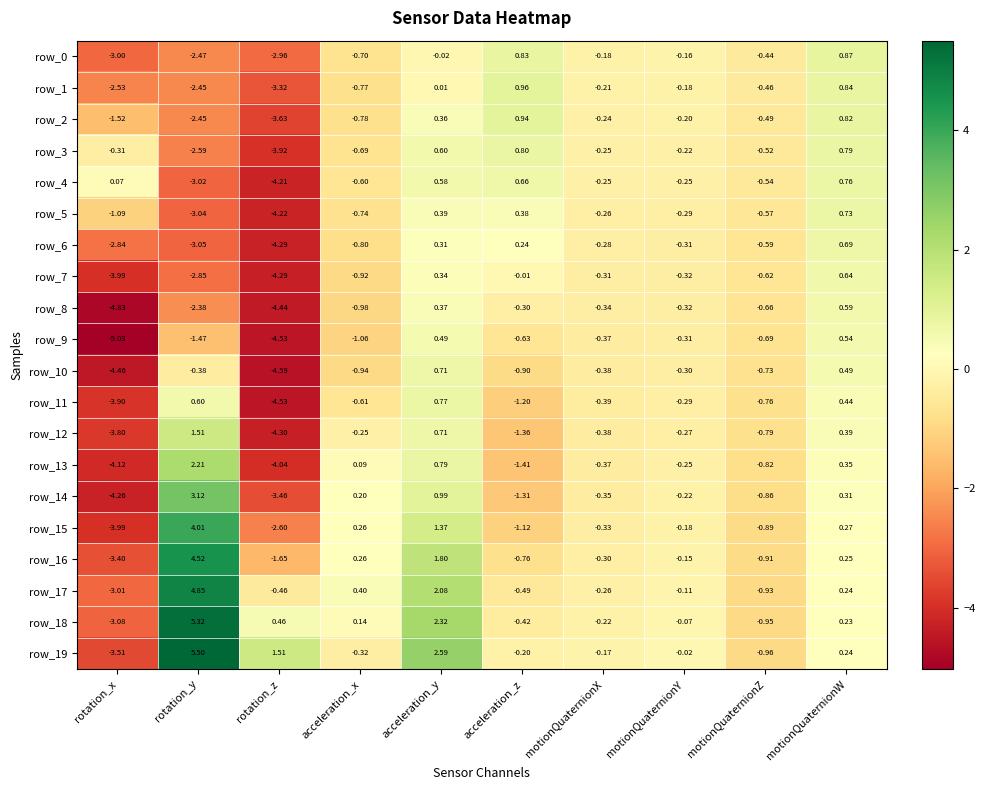

Which series has the widest spread of values?

row_19